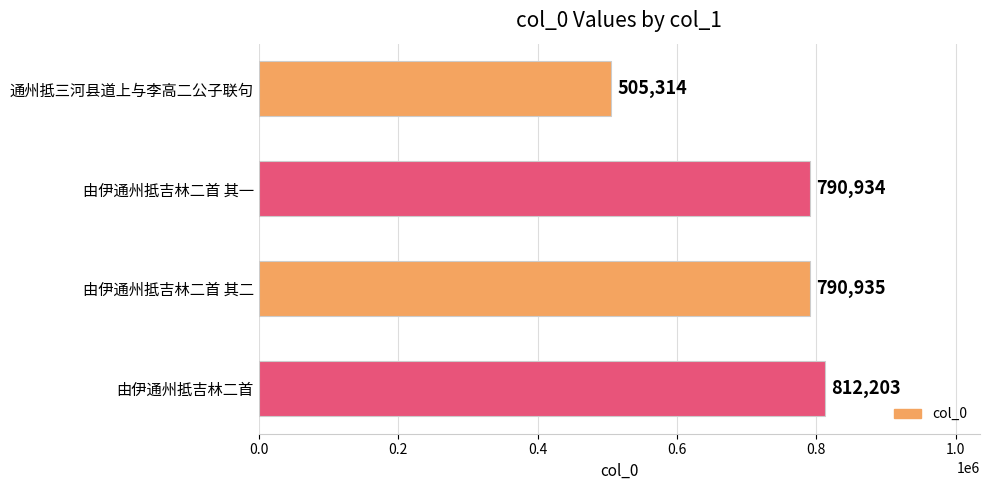

Reading top to bottom, extract all data points from this chart.

通州抵三河县道上与李高二公子联句=505314	由伊通州抵吉林二首 其一=790934	由伊通州抵吉林二首 其二=790935	由伊通州抵吉林二首=812203